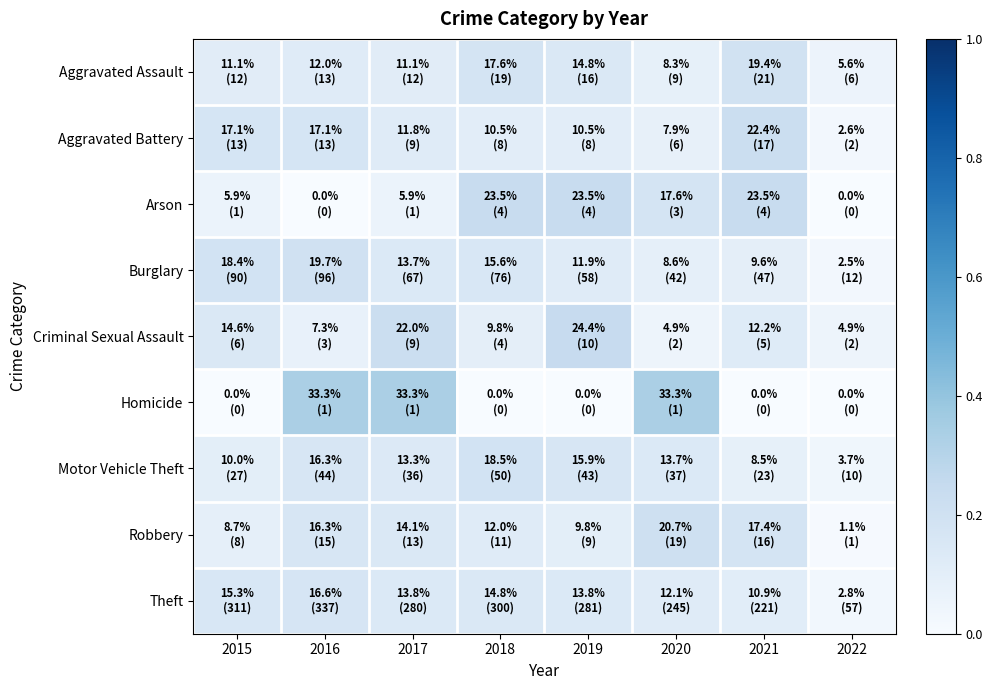

Reading left to right, what are all the values shown in this chart?

Aggravated Assault: 2015=0.1	2016=0.1	2017=0.1	2018=0.2	2019=0.1	2020=0.1	2021=0.2	2022=0.1
Aggravated Battery: 2015=0.2	2016=0.2	2017=0.1	2018=0.1	2019=0.1	2020=0.1	2021=0.2	2022=0.0
Arson: 2015=0.1	2016=0.0	2017=0.1	2018=0.2	2019=0.2	2020=0.2	2021=0.2	2022=0.0
Burglary: 2015=0.2	2016=0.2	2017=0.1	2018=0.2	2019=0.1	2020=0.1	2021=0.1	2022=0.0
Criminal Sexual Assault: 2015=0.1	2016=0.1	2017=0.2	2018=0.1	2019=0.2	2020=0.0	2021=0.1	2022=0.0
Homicide: 2015=0.0	2016=0.3	2017=0.3	2018=0.0	2019=0.0	2020=0.3	2021=0.0	2022=0.0
Motor Vehicle Theft: 2015=0.1	2016=0.2	2017=0.1	2018=0.2	2019=0.2	2020=0.1	2021=0.1	2022=0.0
Robbery: 2015=0.1	2016=0.2	2017=0.1	2018=0.1	2019=0.1	2020=0.2	2021=0.2	2022=0.0
Theft: 2015=0.2	2016=0.2	2017=0.1	2018=0.1	2019=0.1	2020=0.1	2021=0.1	2022=0.0